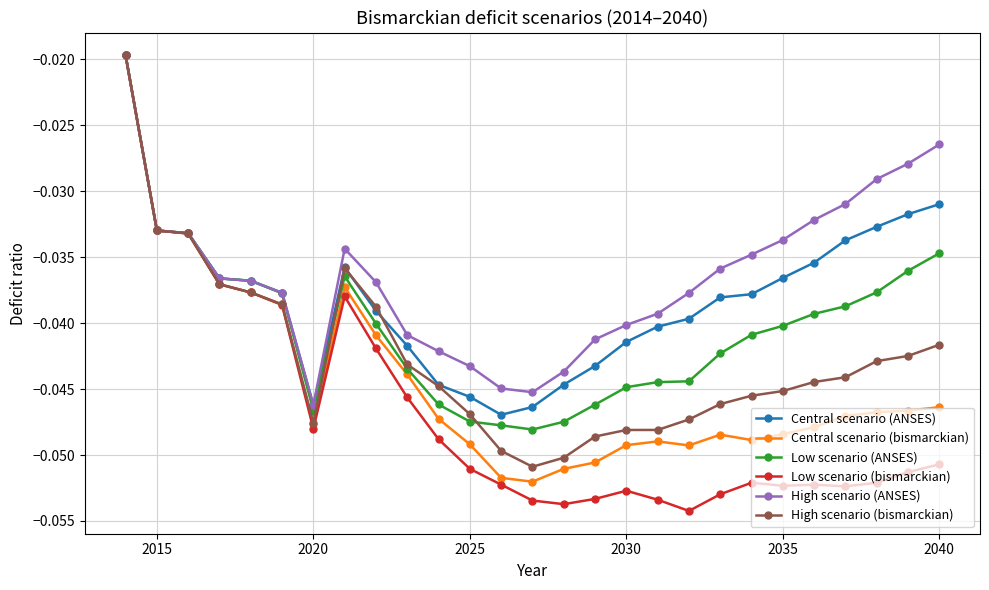

What is the sum of all Central scenario (bismarckian) values?

-1.2